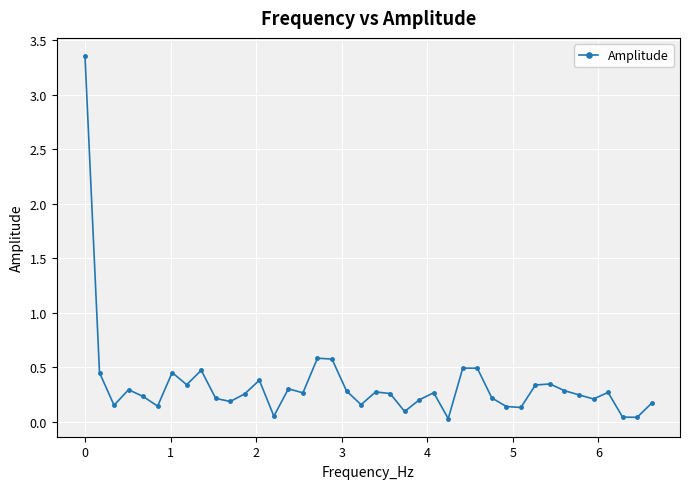

What is the sum of all values?

13.8